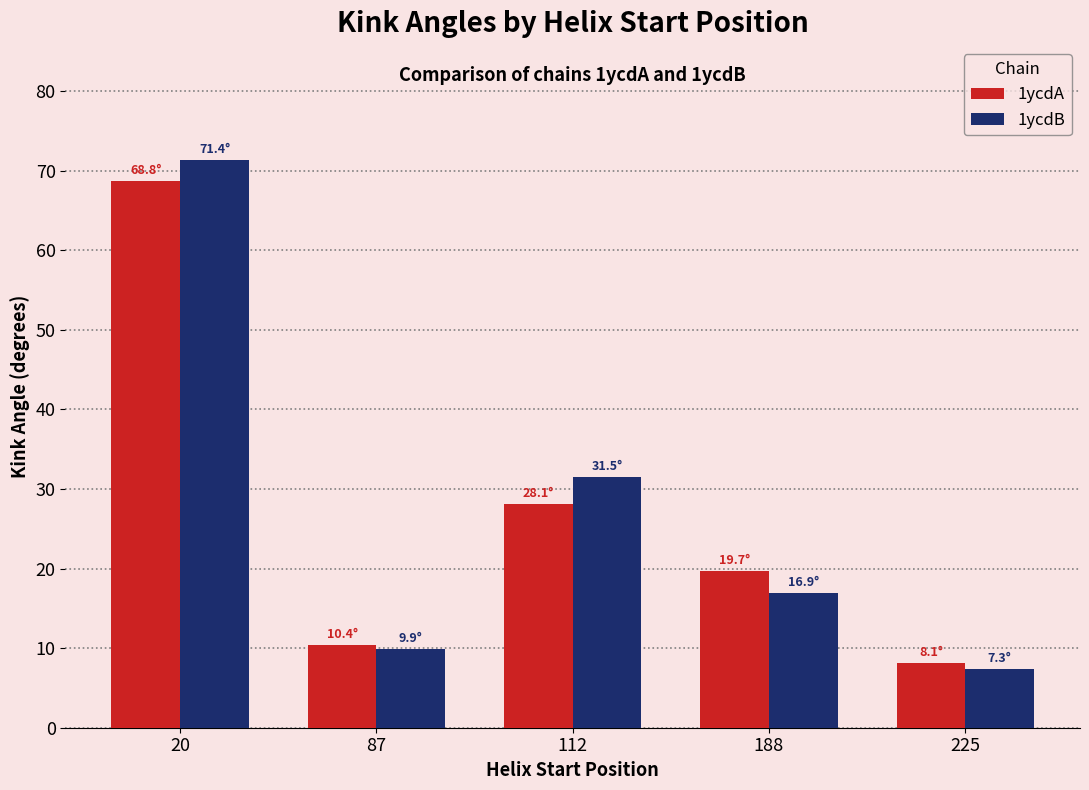

What is the difference between the maximum and second lowest values in the 1ycdA series?

58.3